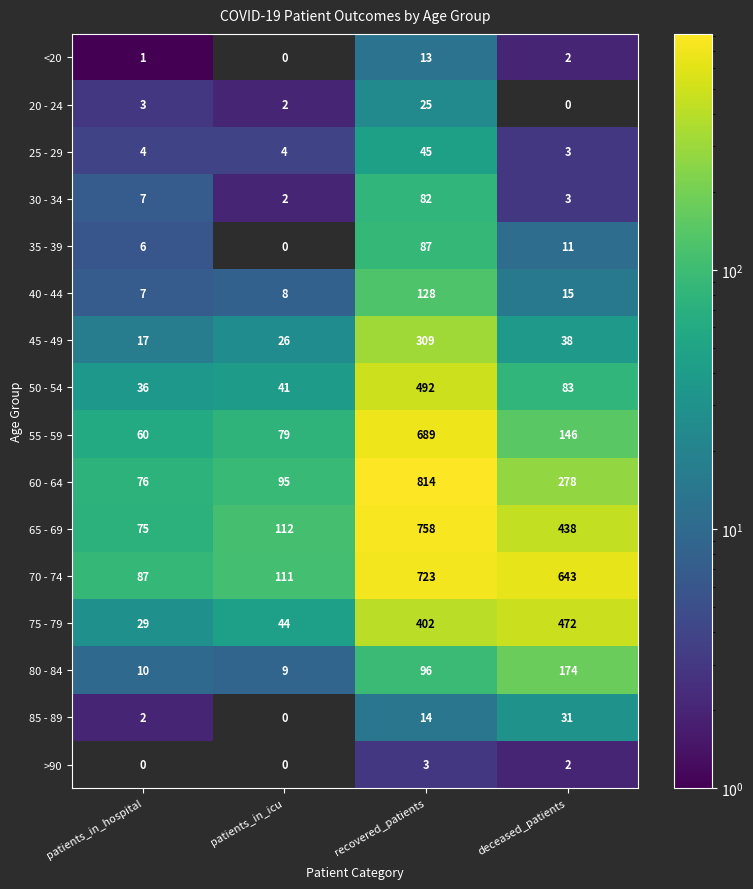

What is the difference between the highest and lowest values at deceased_patients?

643